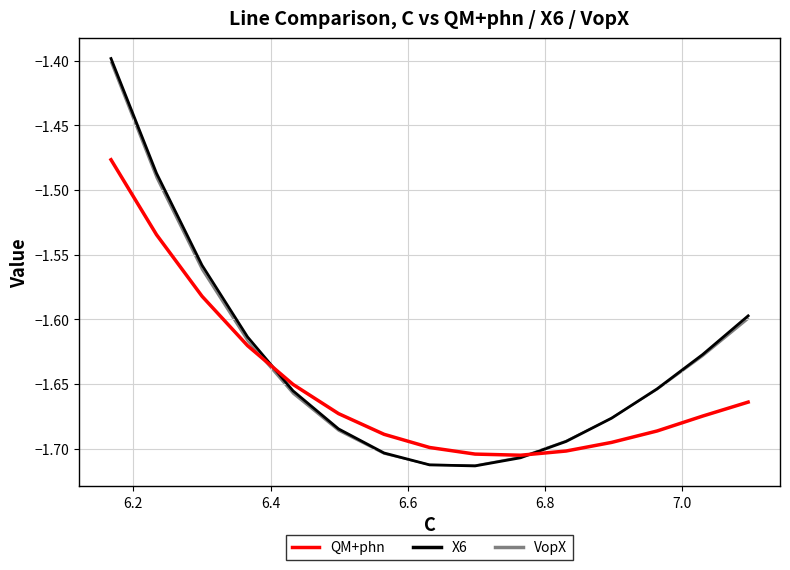

The VopX series shows -2.3 at 13. True or false?

False